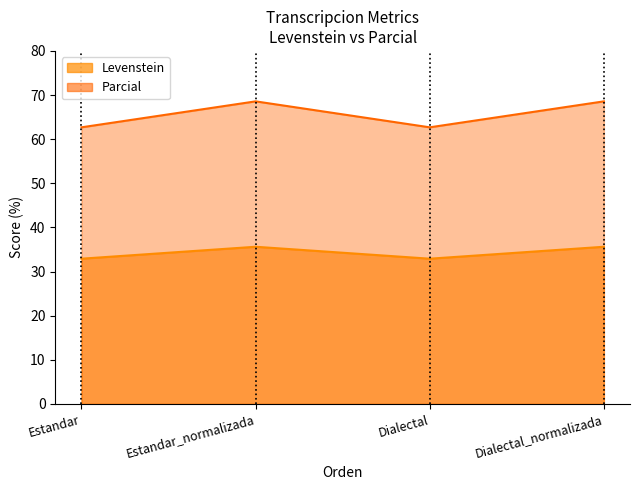

Reading left to right, list all the values displayed in this chart.

Levenstein: 32.9	35.6	32.9	35.6
Parcial: 62.7	68.6	62.7	68.6